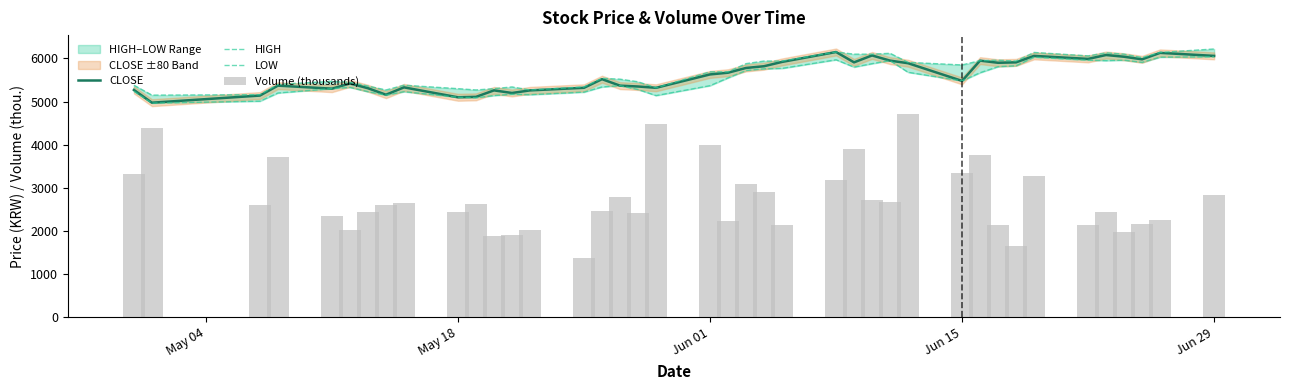

Is the value of HIGH at 13 greater than the value of LOW at 26?

No